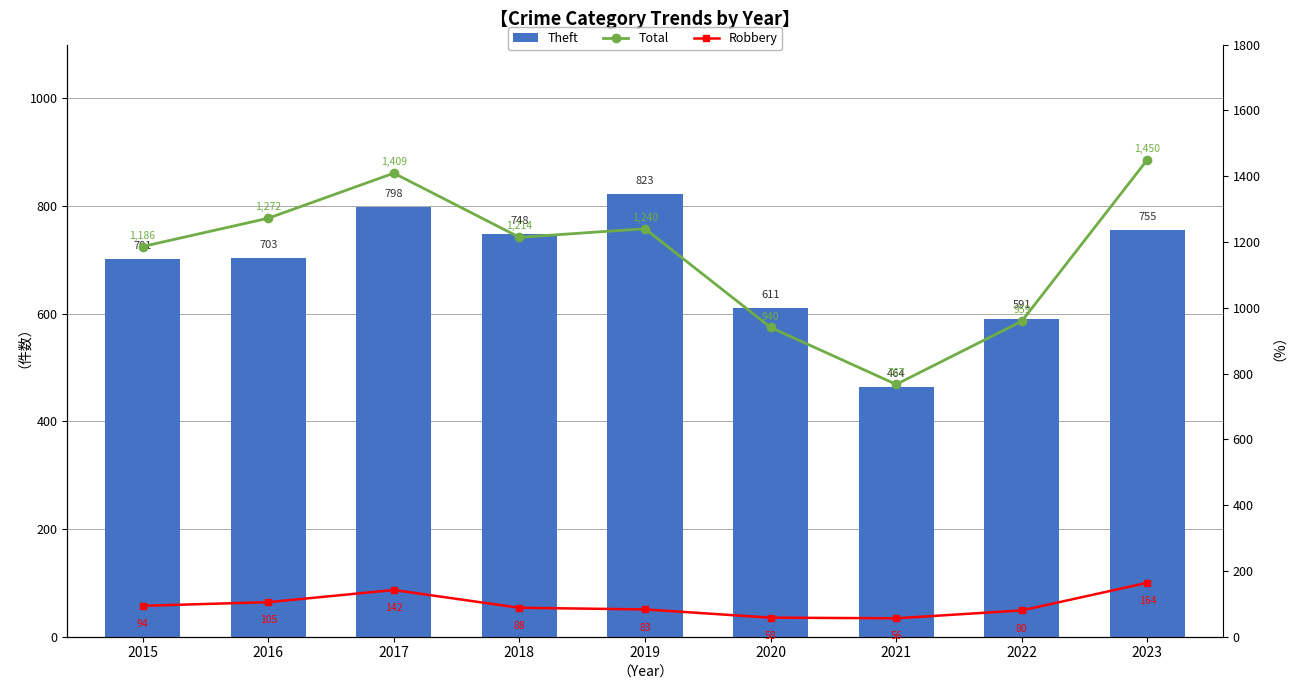

What is the approximate value of Total at 2018, to the nearest 100?

1200